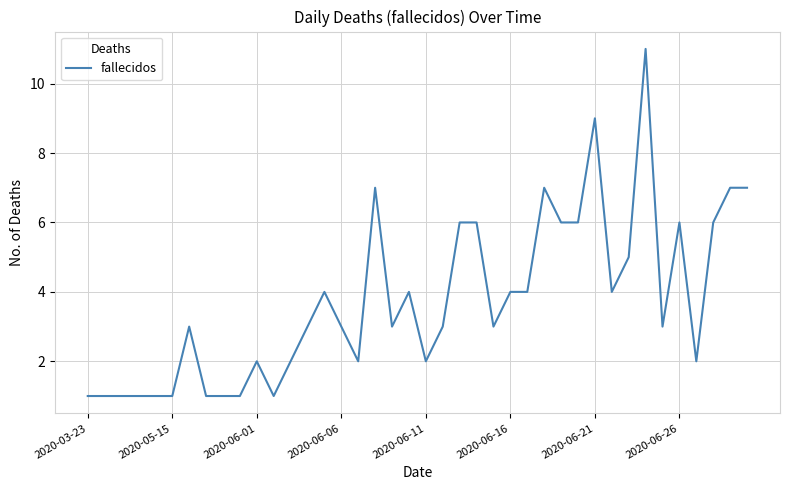

What is the difference between the maximum and minimum values?

10